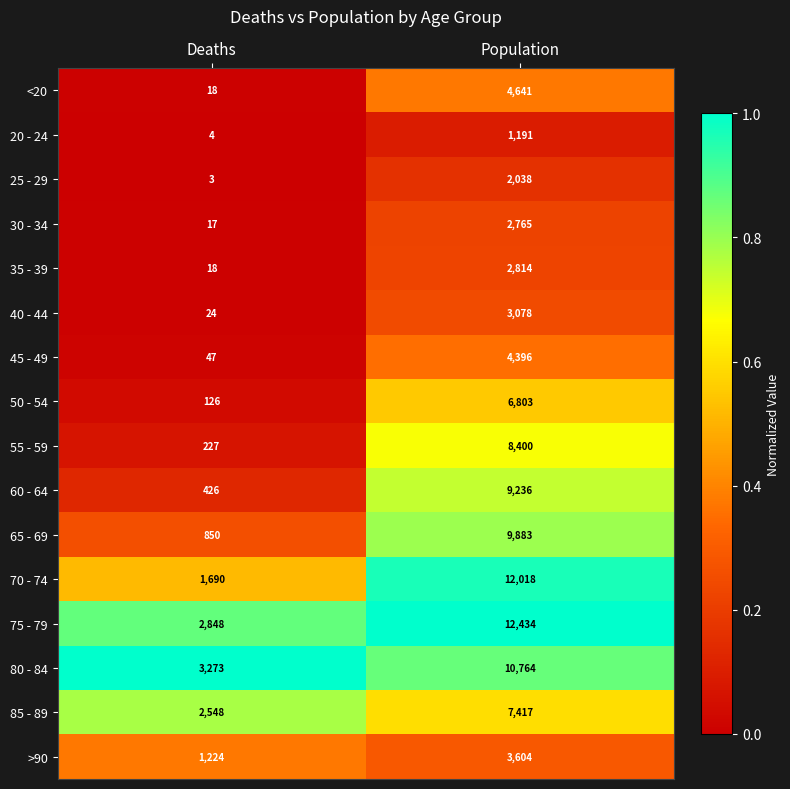

Rank the series by their maximum value, from lowest to highest.

20 - 24, 25 - 29, 30 - 34, 35 - 39, 40 - 44, >90, 45 - 49, <20, 50 - 54, 85 - 89, 55 - 59, 60 - 64, 65 - 69, 80 - 84, 70 - 74, 75 - 79